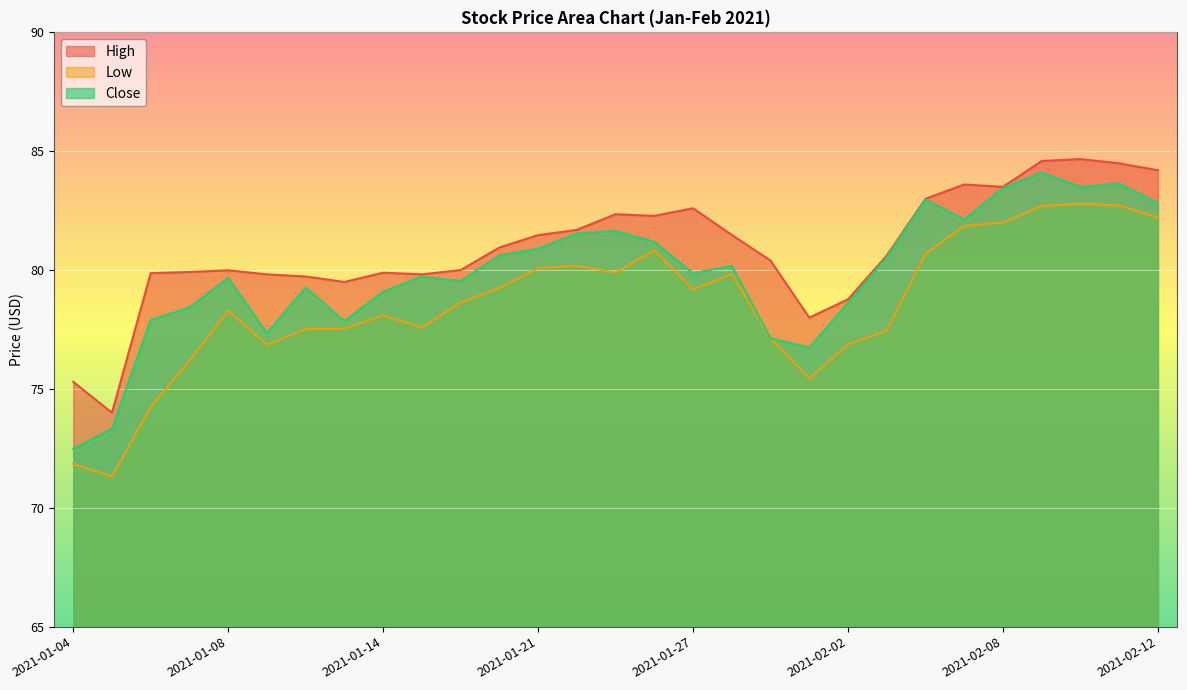

True or false: Close has a value of 83.5 at 2021-02-10.

True